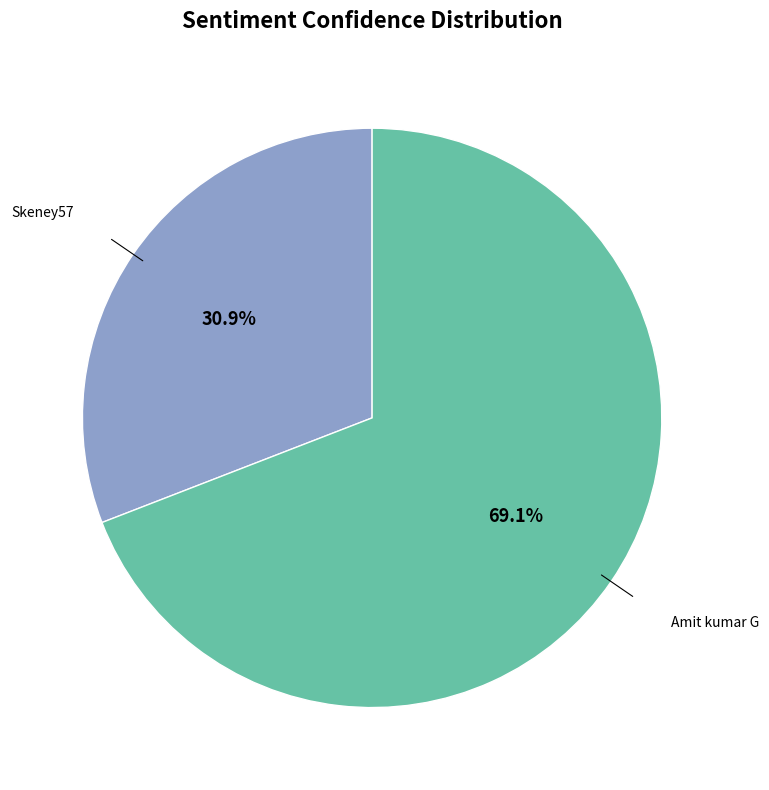

Is there any slice that represents more than half of the pie?

Yes